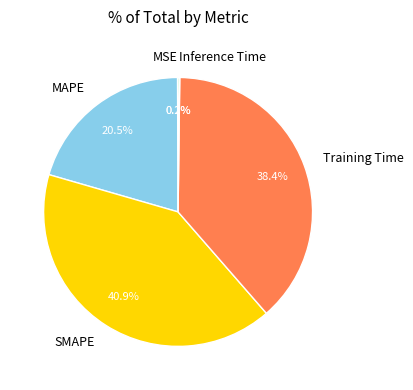

Does any single category account for the majority?

No